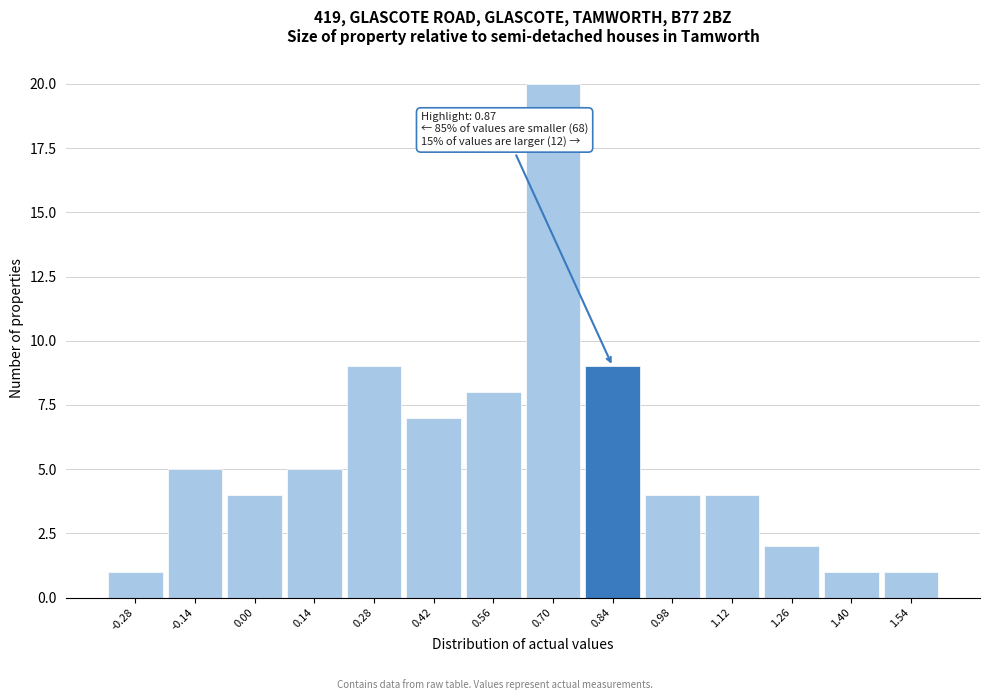

Over which range of the x-axis is the bar tallest?

0.63 to 0.77